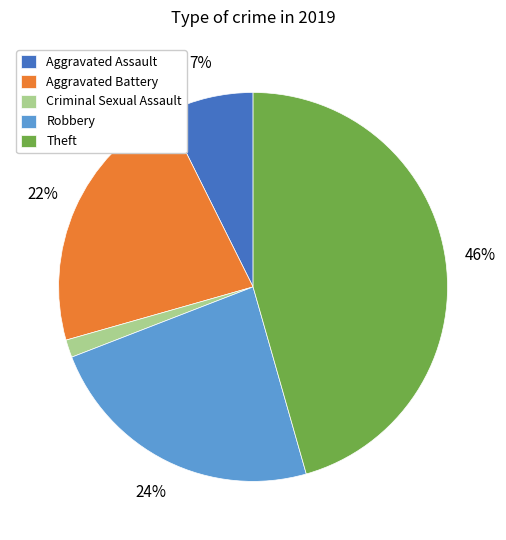

True or false: Robbery accounts for 11% of the total.

False